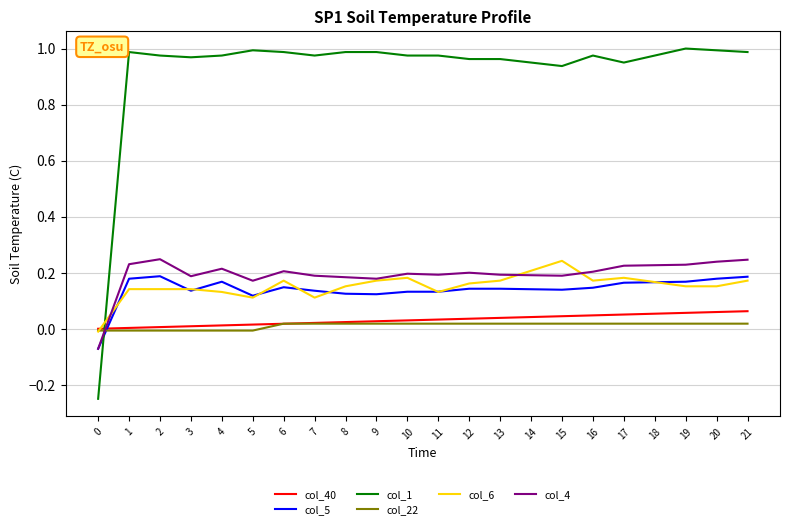

At 14, list the series in order from smallest to largest.

col_22, col_40, col_5, col_4, col_6, col_1